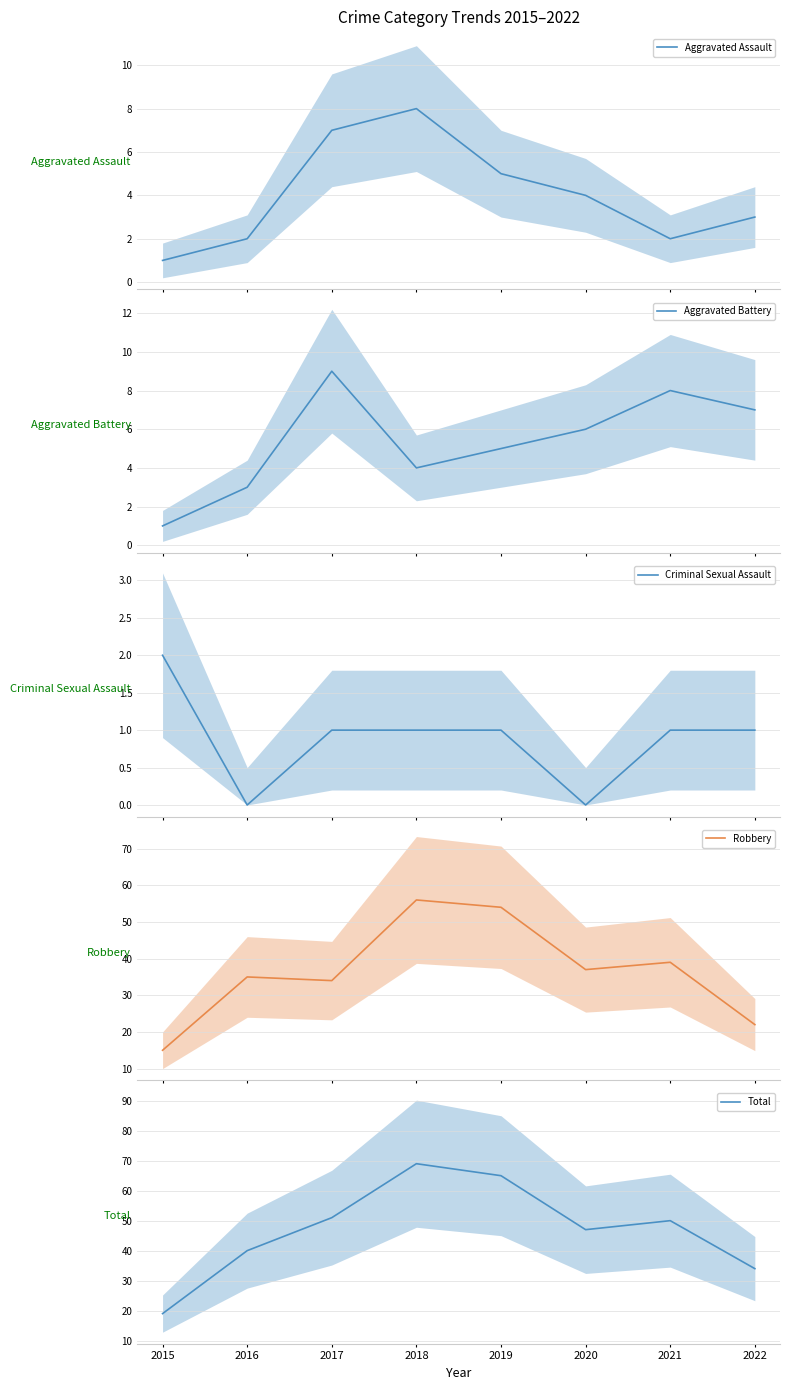

Reading left to right, list all the values displayed in this chart.

Aggravated Assault: 1	2	7	8	5	4	2	3
Aggravated Battery: 1	3	9	4	5	6	8	7
Criminal Sexual Assault: 2	0	1	1	1	0	1	1
Robbery: 15	35	34	56	54	37	39	22
Total: 19	40	51	69	65	47	50	34